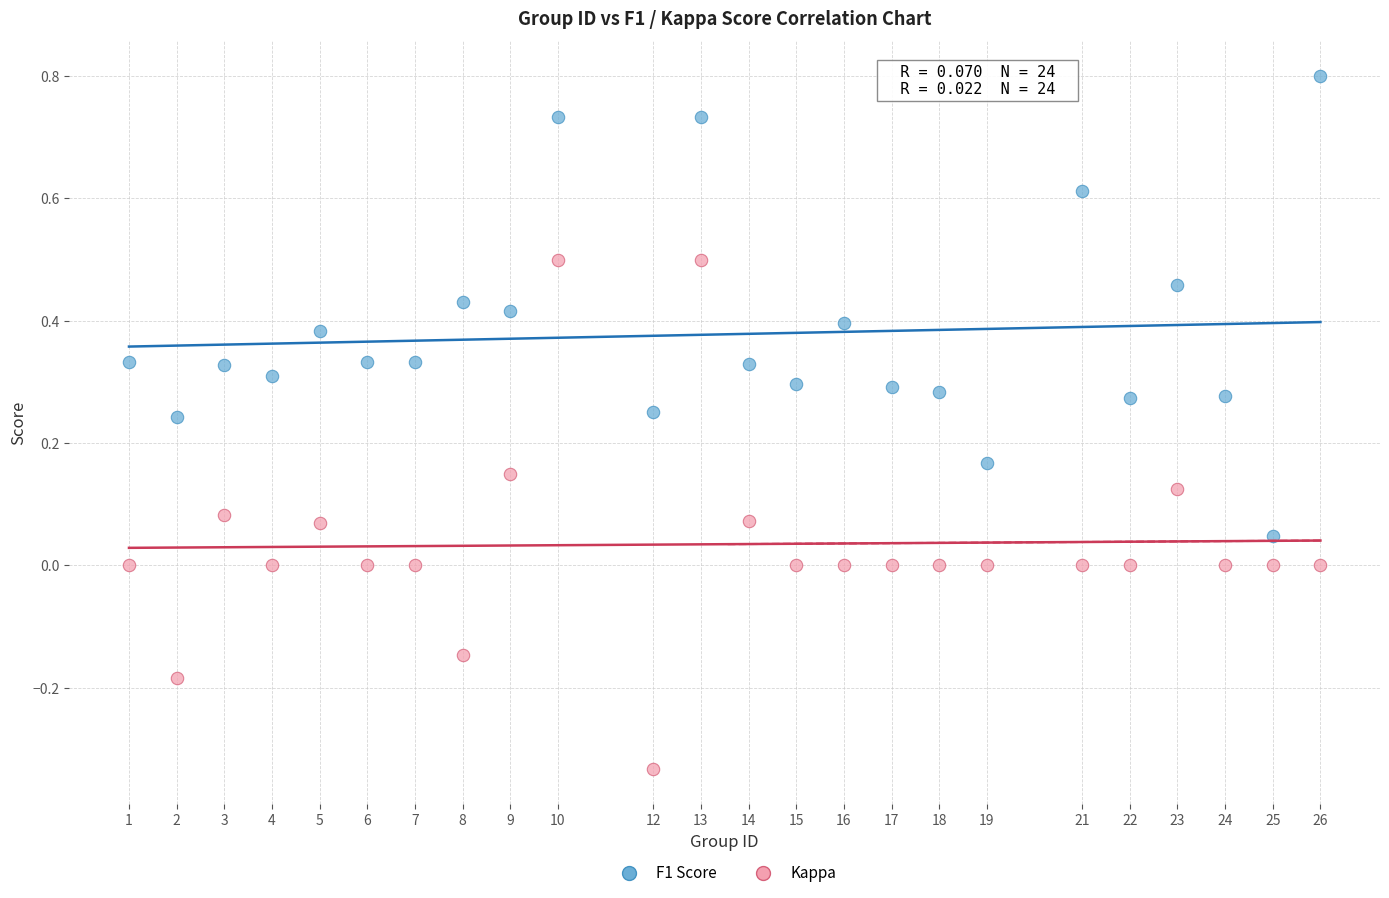

Which series has the largest Y range (max minus min)?

Kappa